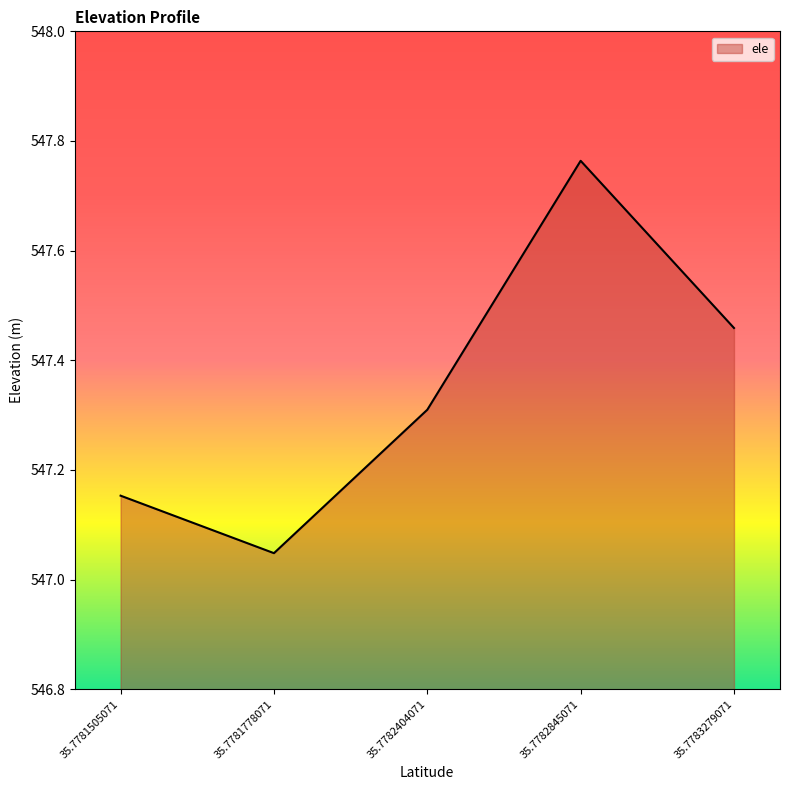

The chart shows a value of 170.8 at 35.7782404071. True or false?

False